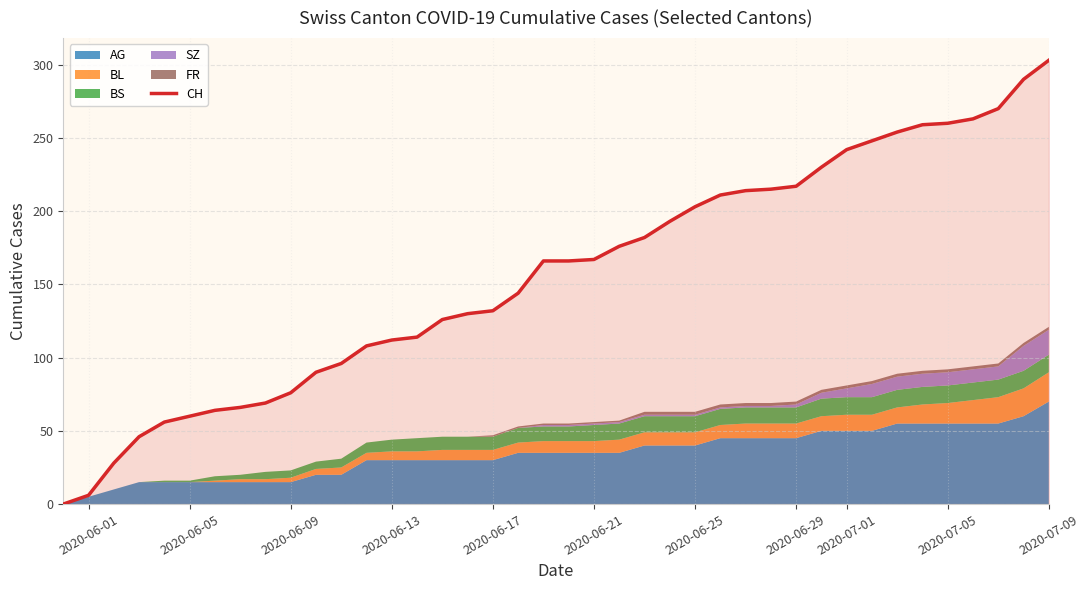

What is the value of the 13th point from the left?

108